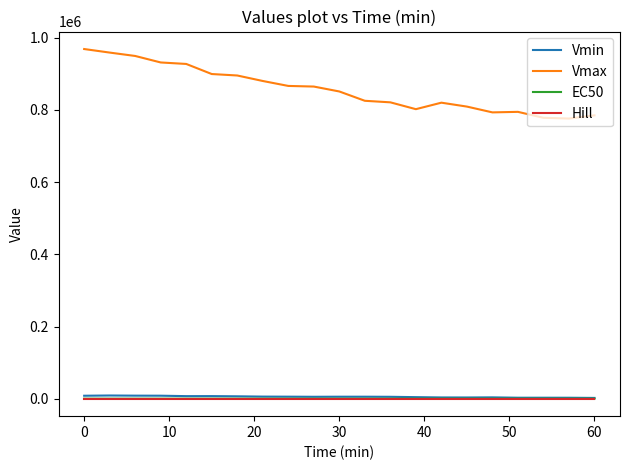

True or false: EC50 and Vmax intersect in this chart.

False